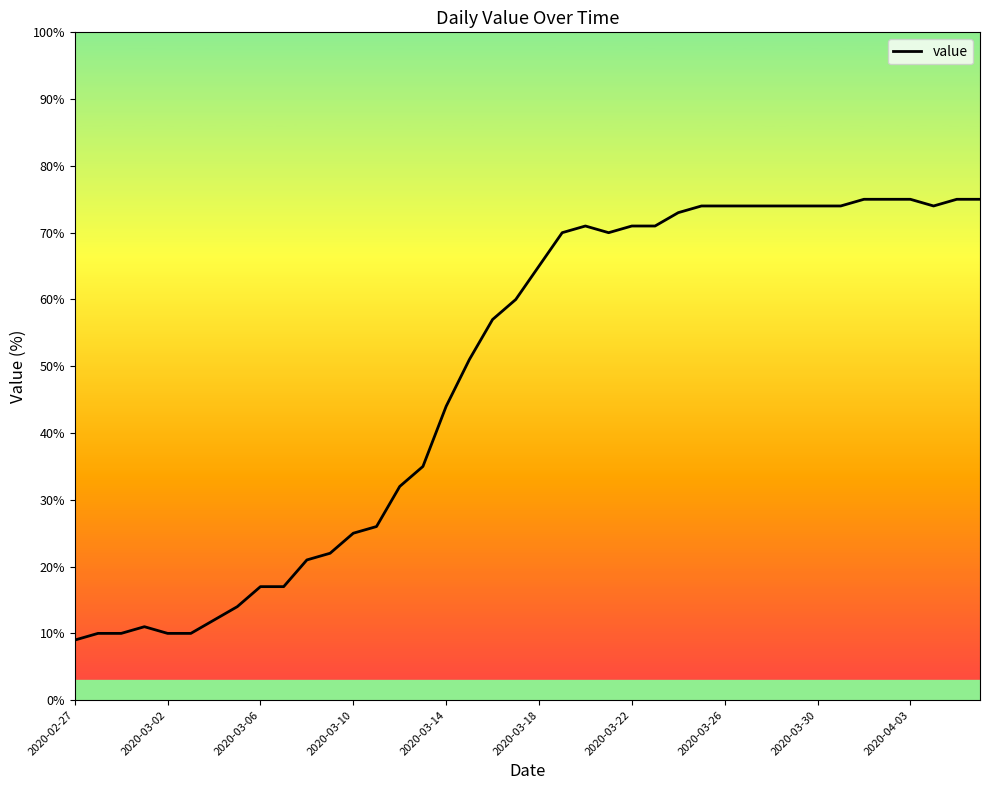

At which category does the chart reach its minimum across all series?

2020-02-27